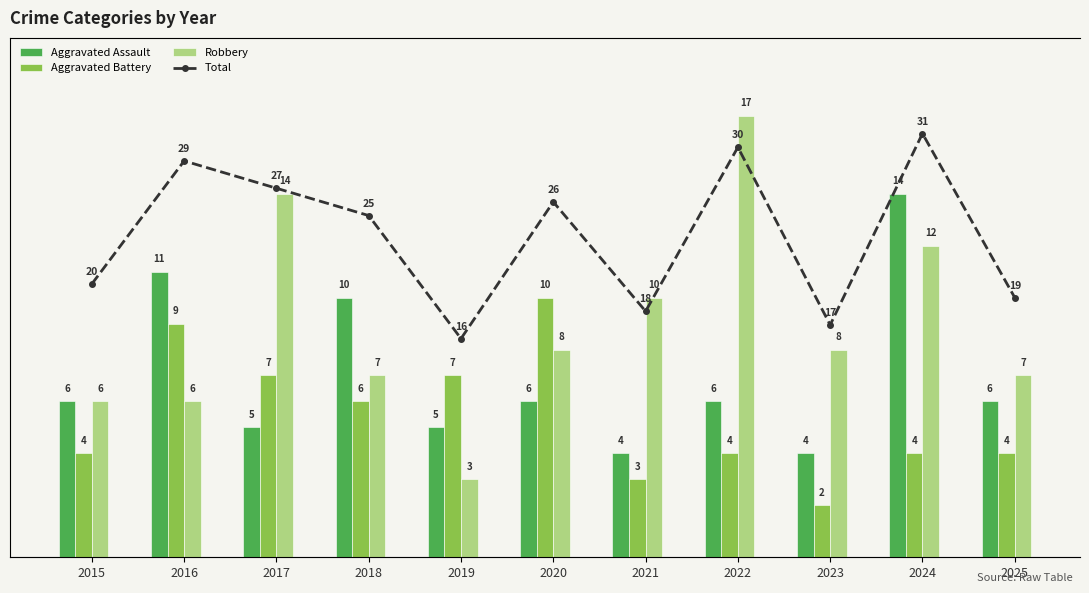

What are all the series names shown in the legend?

Aggravated Assault, Aggravated Battery, Robbery, Total